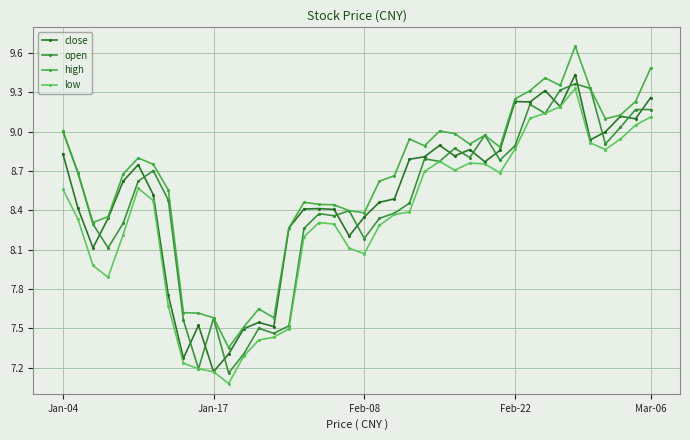

What is the value of the low point at the 29th from the left?

8.8